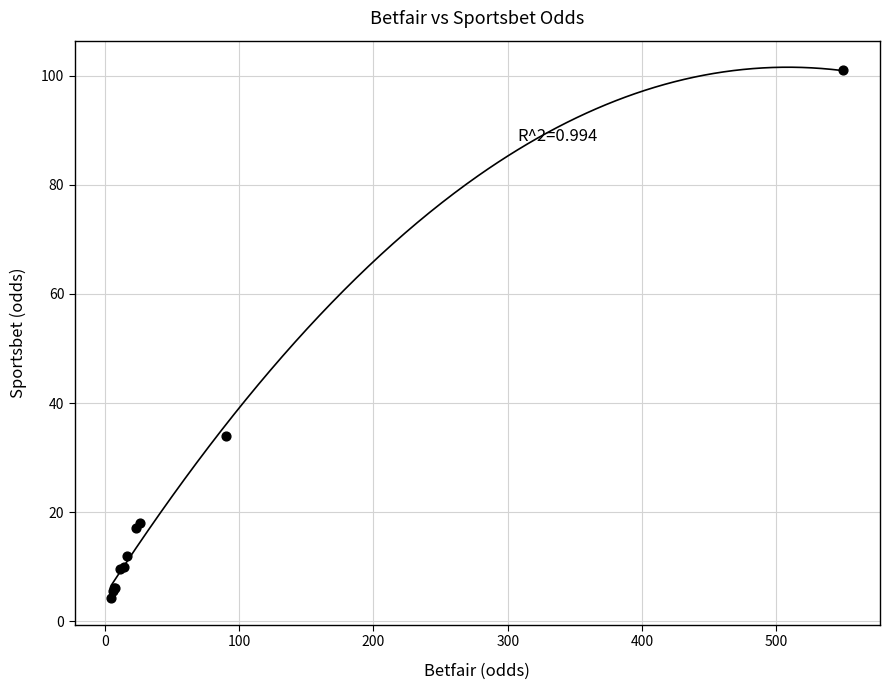

What Y value in the scatter plot is closest to 52?

34.0